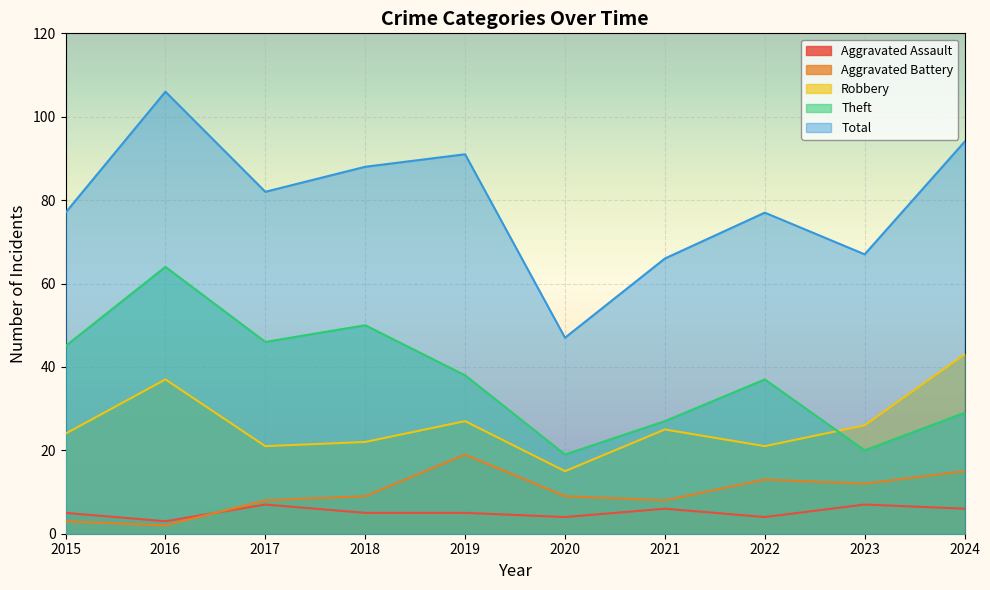

Which series has the largest total across all categories?

Total